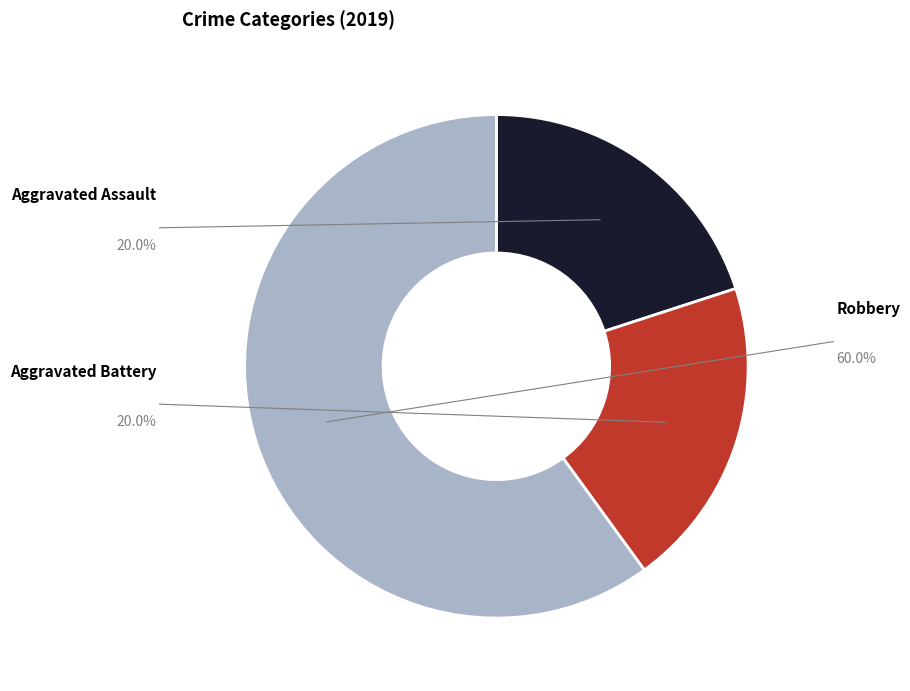

To the nearest percent, what portion does Aggravated Battery represent?

20%